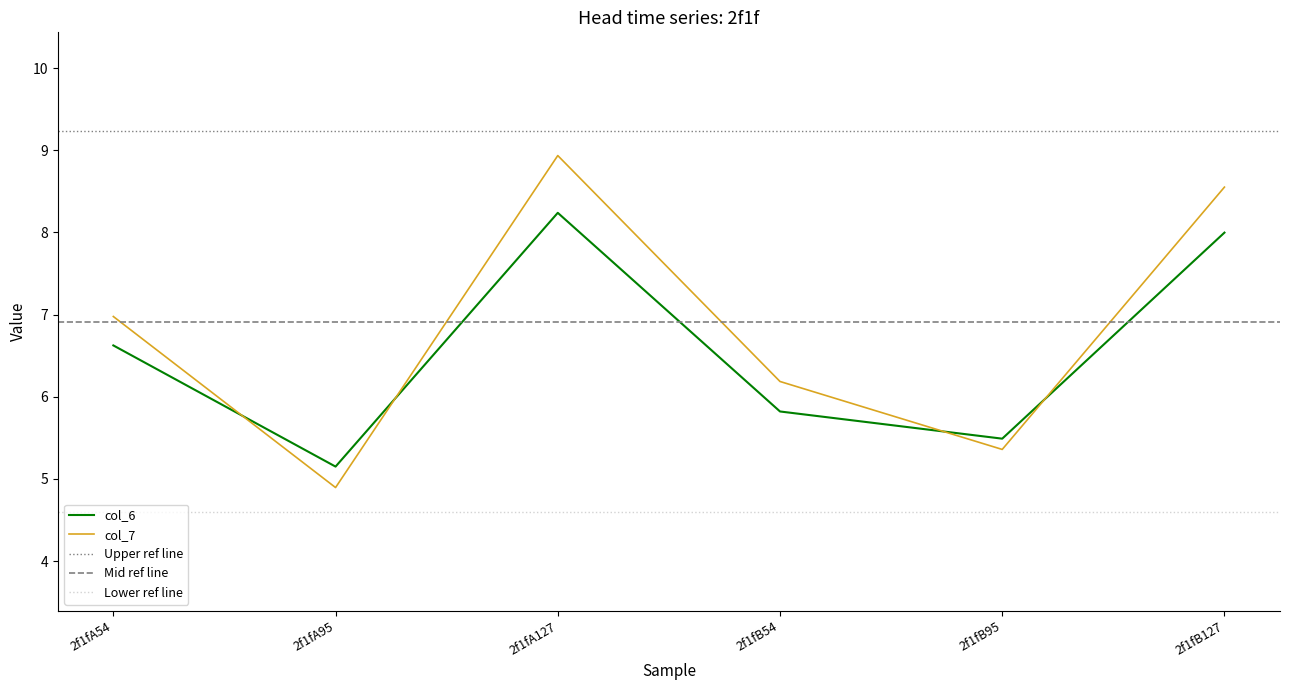

Where is the first local minimum for col_6?

2f1fA95